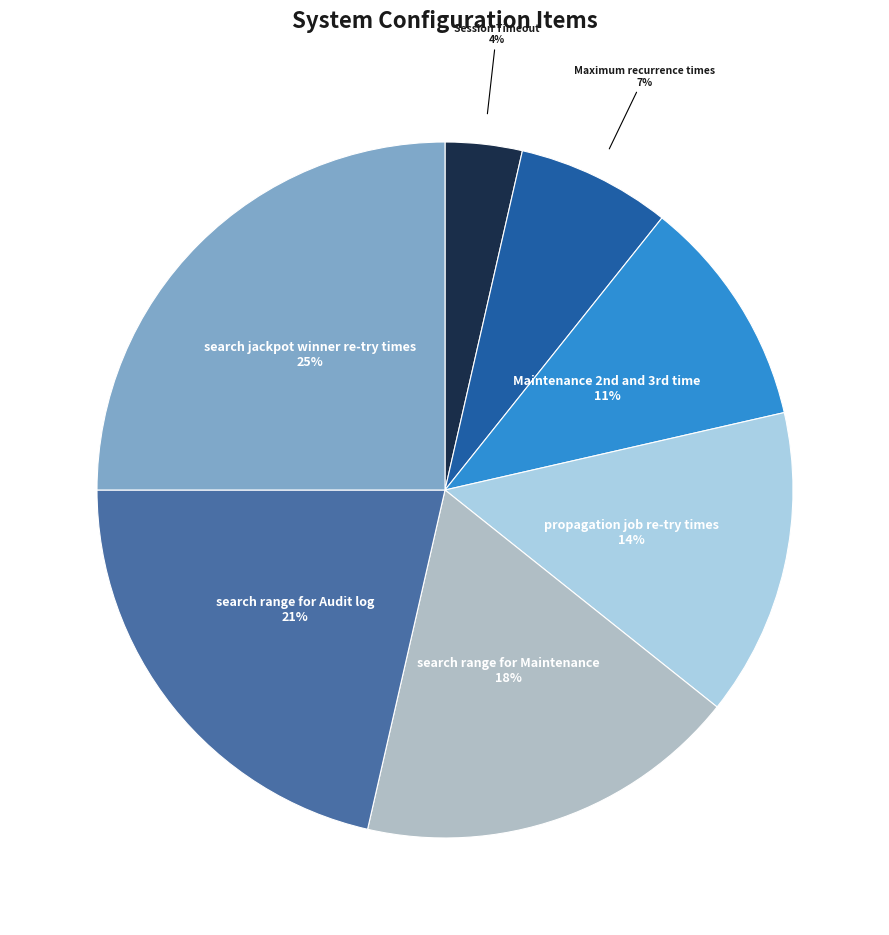

To the nearest percent, what percentage of the pie is search range for Maintenance?

18%